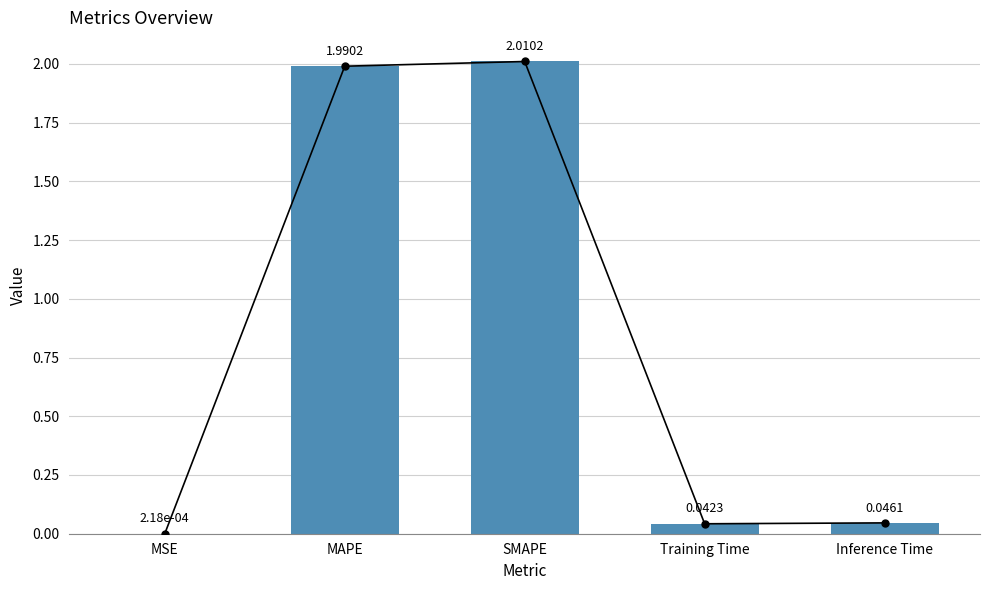

What is the difference between the second highest and second lowest values?

1.9